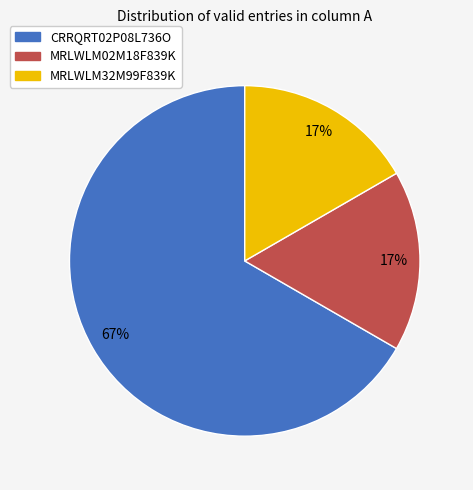

Which slice is the largest?

CRRQRT02P08L736O